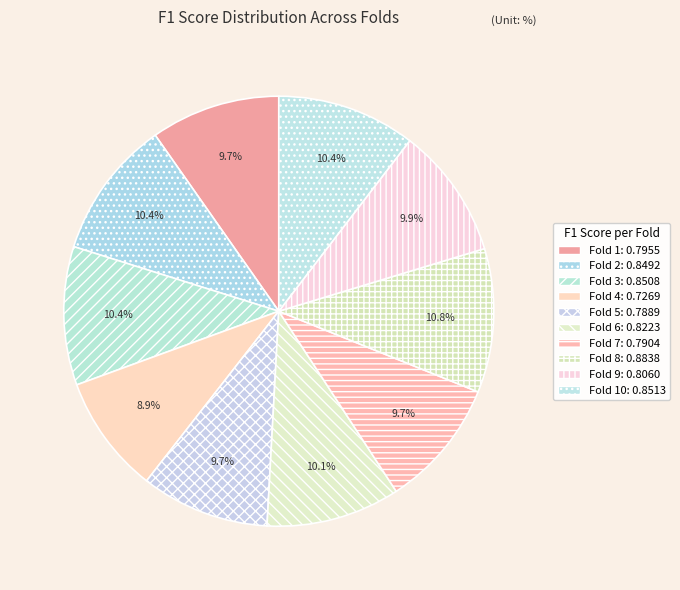

How many segments does this pie chart have?

10